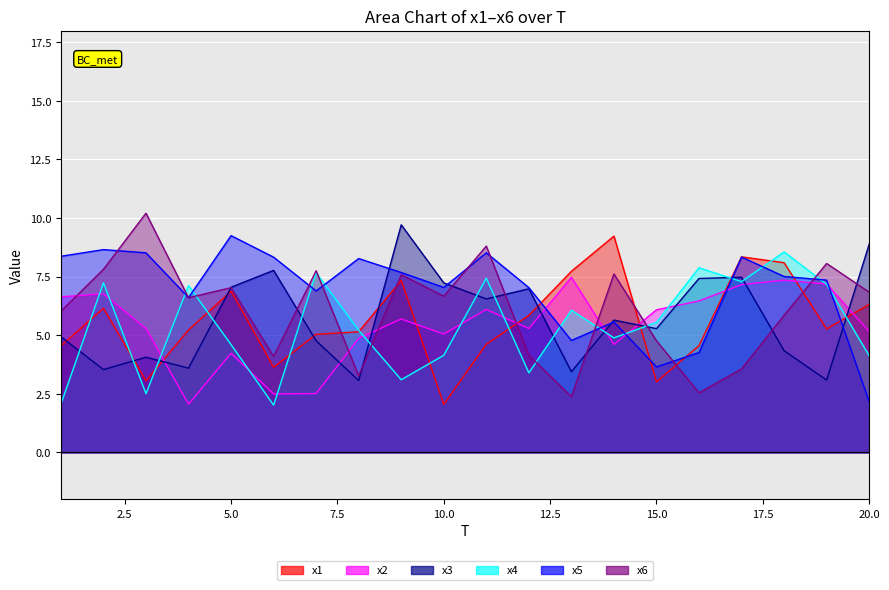

What is the lowest value of the x4 series?

2.0